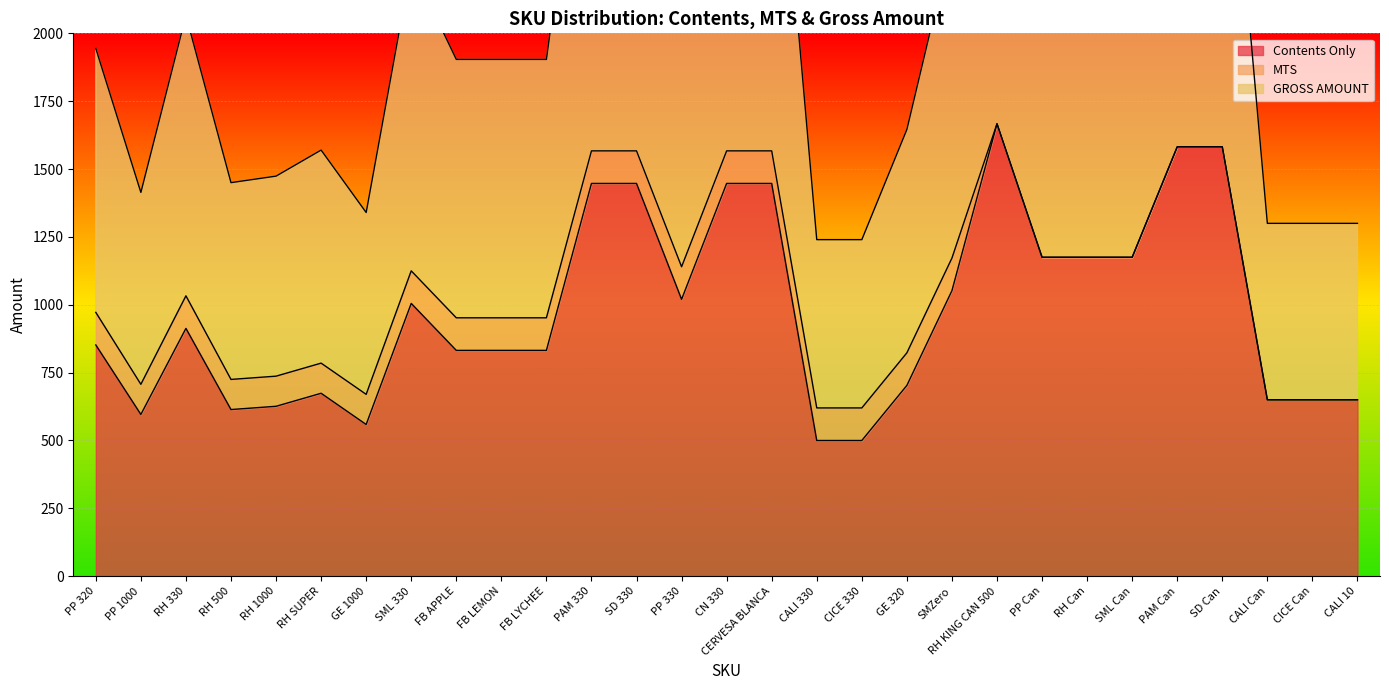

True or false: GROSS AMOUNT and Contents Only cross at least once.

False